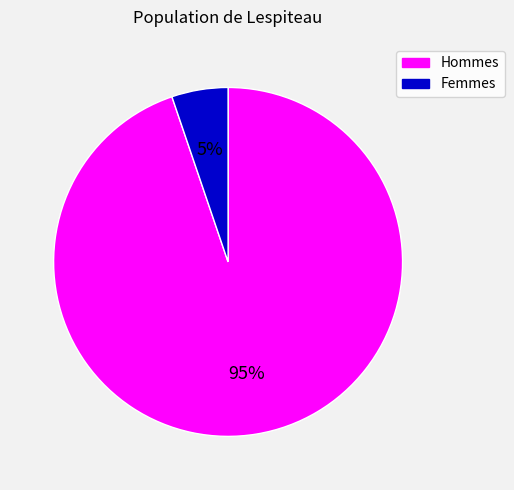

To the nearest percent, what is the difference between the largest and smallest slice percentages?

90%